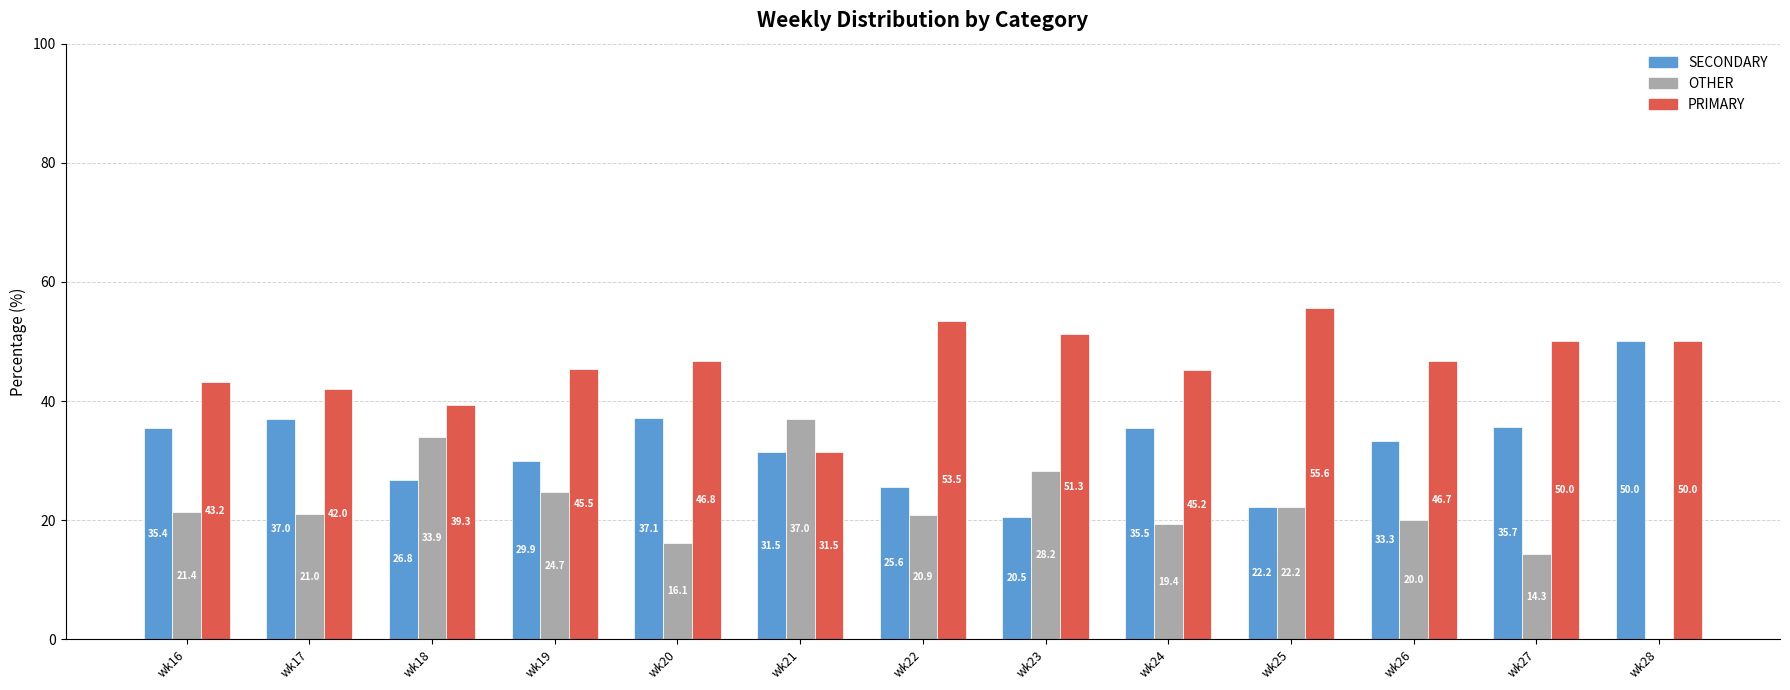

The PRIMARY series shows 45.9 at wk21. True or false?

False